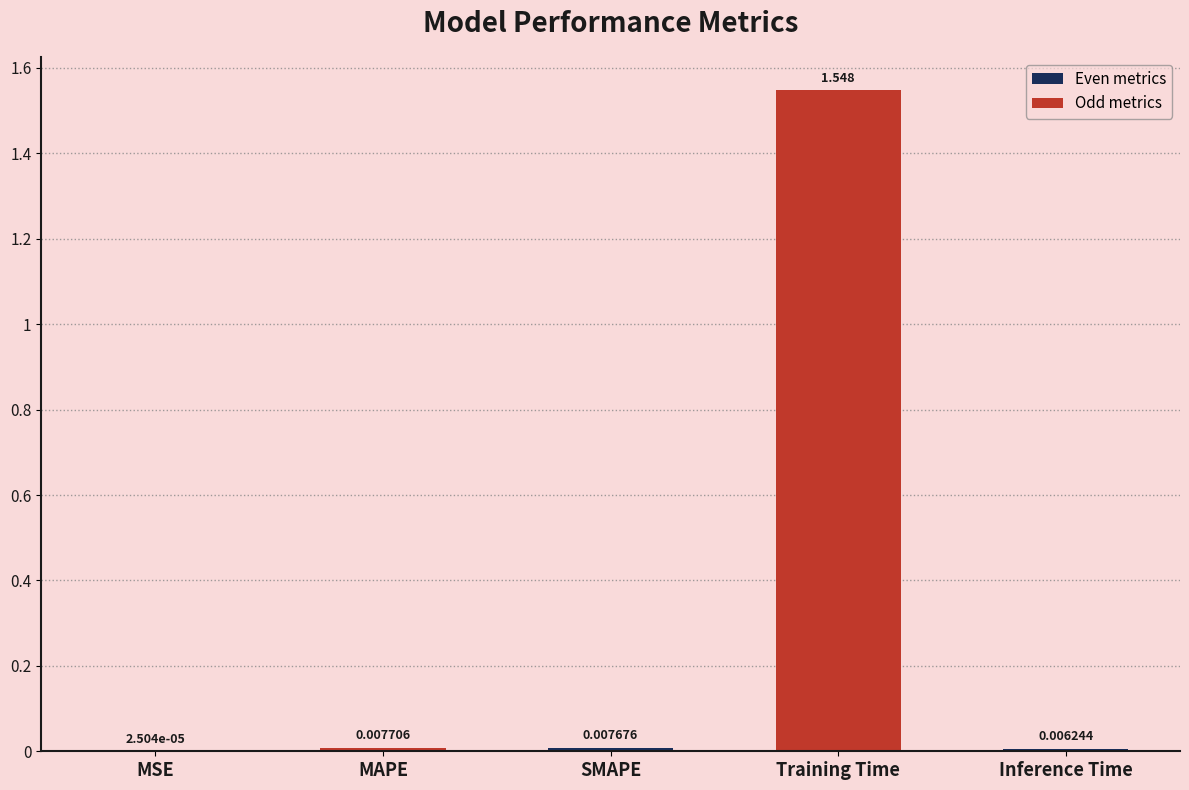

Which has a higher value, Training Time or Inference Time?

Training Time